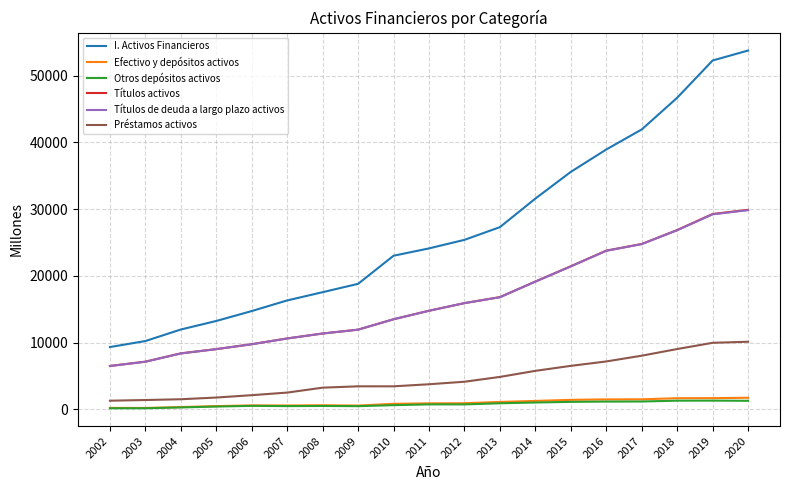

Which series has the largest total across all categories?

I. Activos Financieros